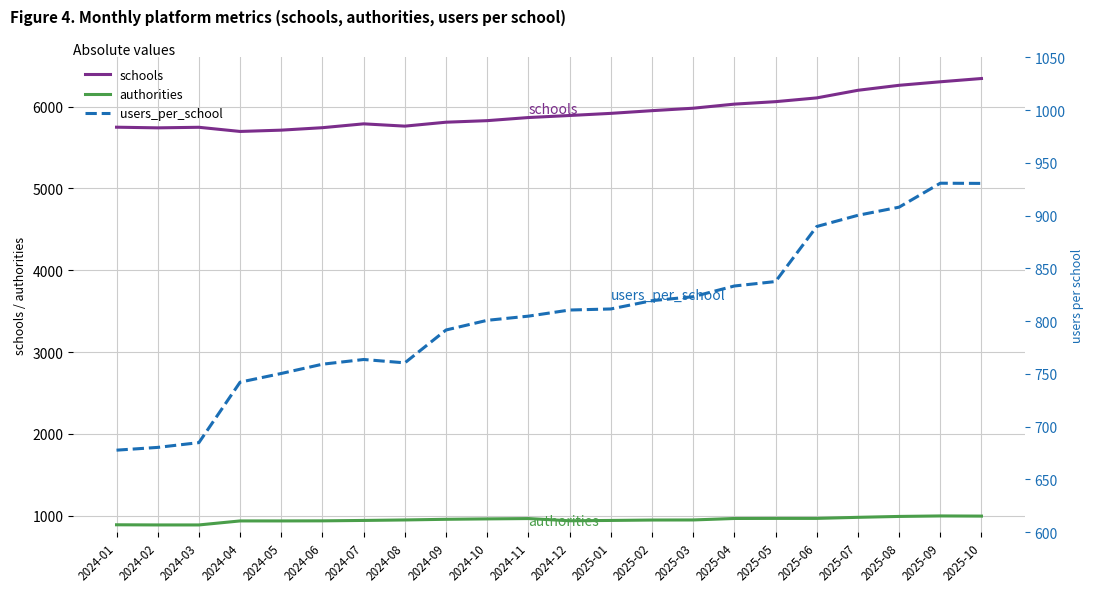

List the labels in order of users_per_school value, largest first.

2025-09, 2025-10, 2025-08, 2025-07, 2025-06, 2025-05, 2025-04, 2025-03, 2025-02, 2025-01, 2024-12, 2024-11, 2024-10, 2024-09, 2024-07, 2024-08, 2024-06, 2024-05, 2024-04, 2024-03, 2024-02, 2024-01